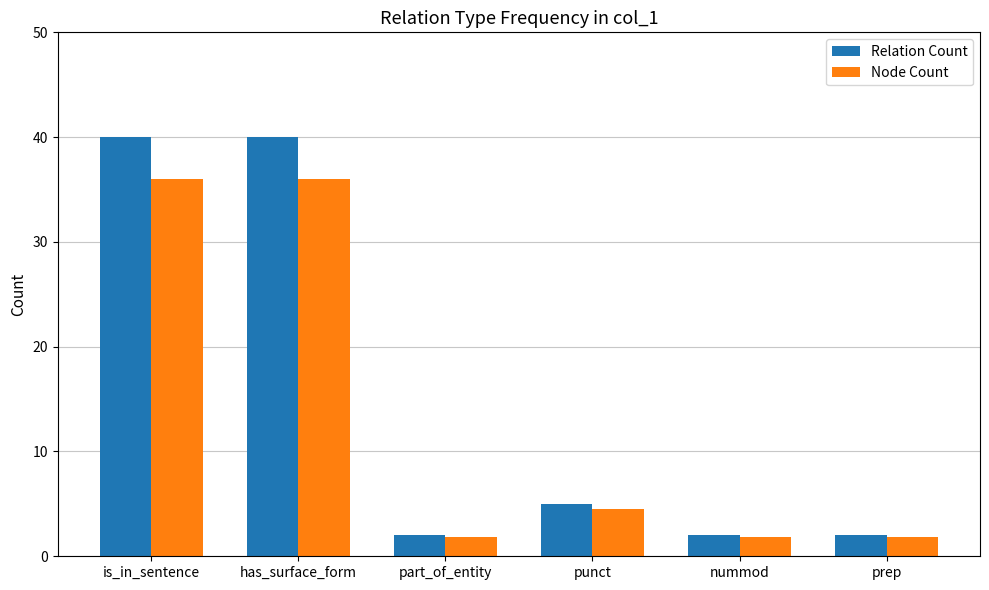

Reading right to left, transcribe all the data shown in this chart.

Relation Count: 2.0	2.0	5.0	2.0	40.0	40.0
Node Count: 1.8	1.8	4.5	1.8	36.0	36.0